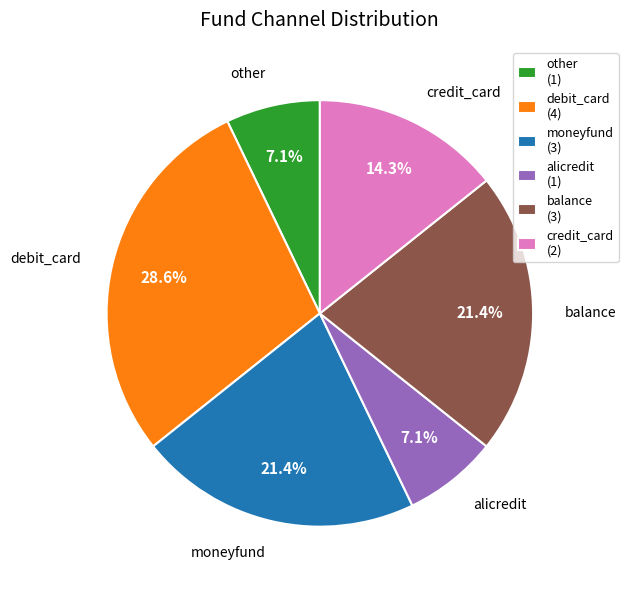

Which has a higher value, alicredit or debit_card?

debit_card